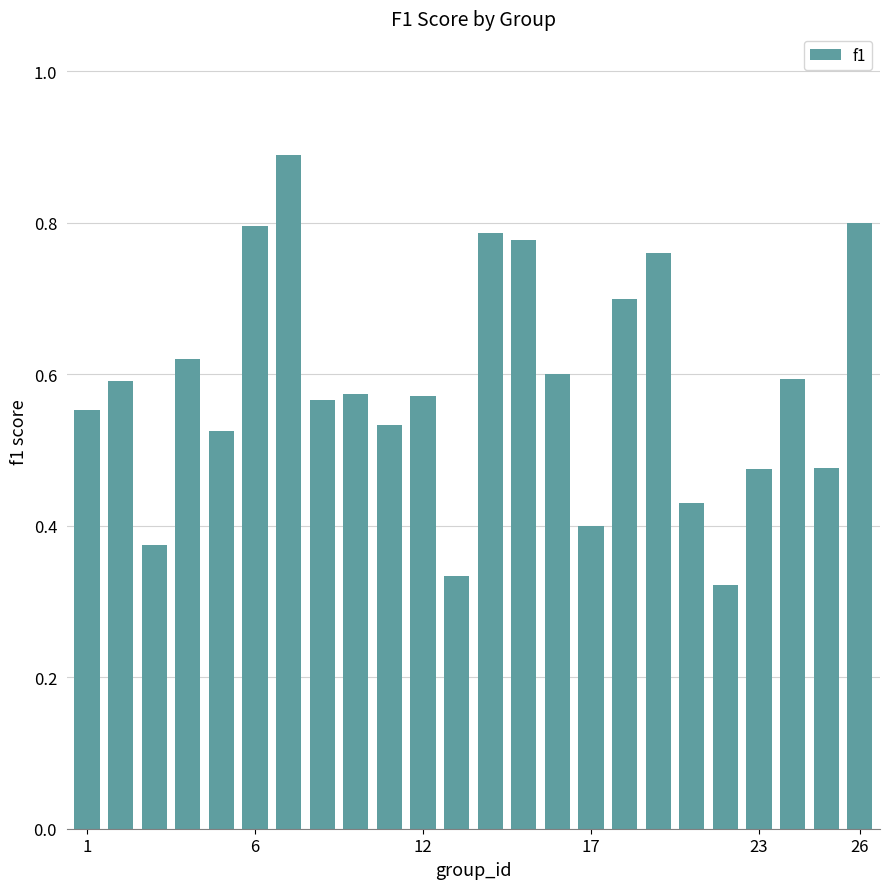

What is the sum of all values?

14.0